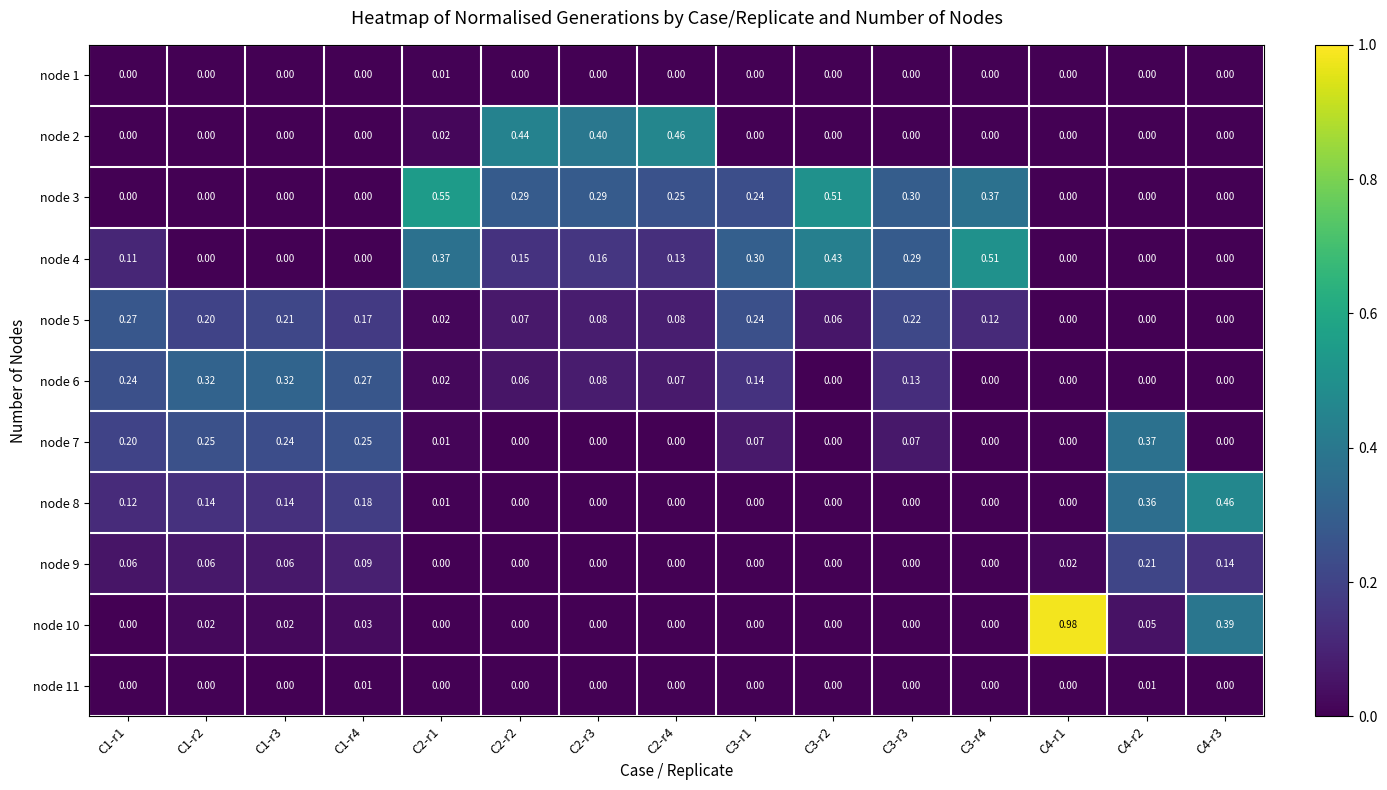

List the series in order of their peak value, highest first.

node 10, node 3, node 4, node 8, node 2, node 7, node 6, node 5, node 9, node 11, node 1